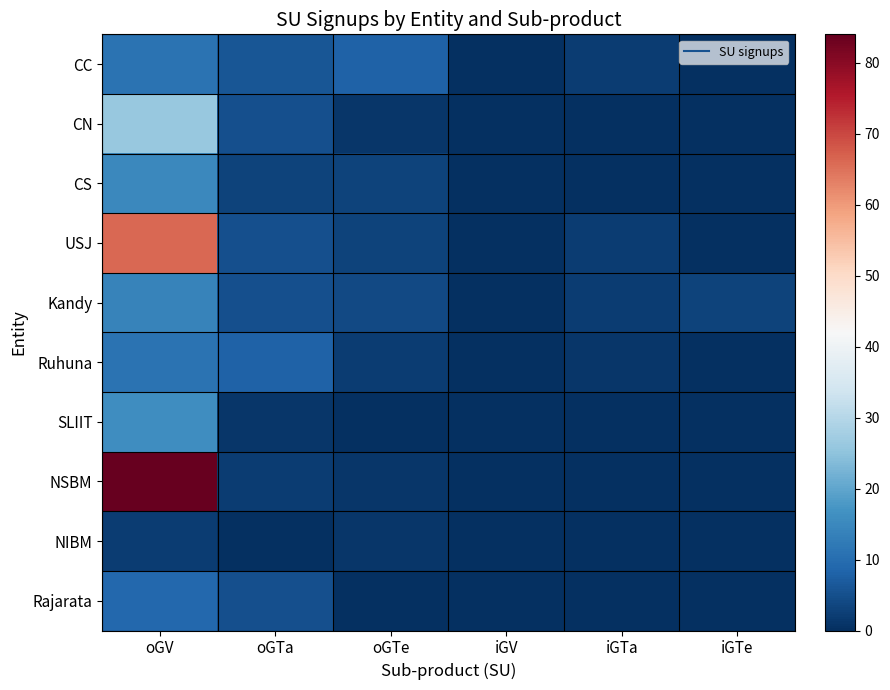

Which series has the largest range (max minus min)?

NSBM